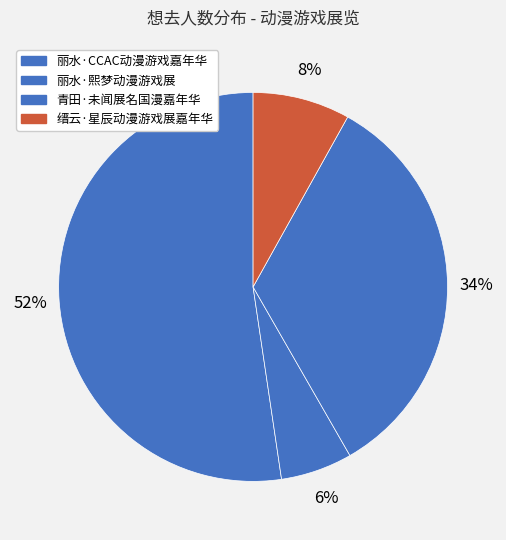

How many segments does this pie chart have?

4